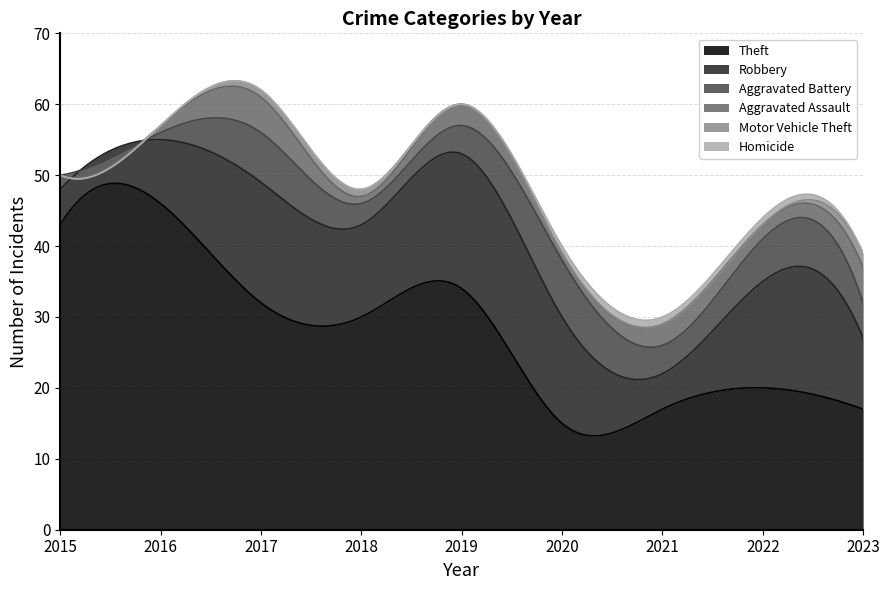

What is the maximum value for Aggravated Battery?

8